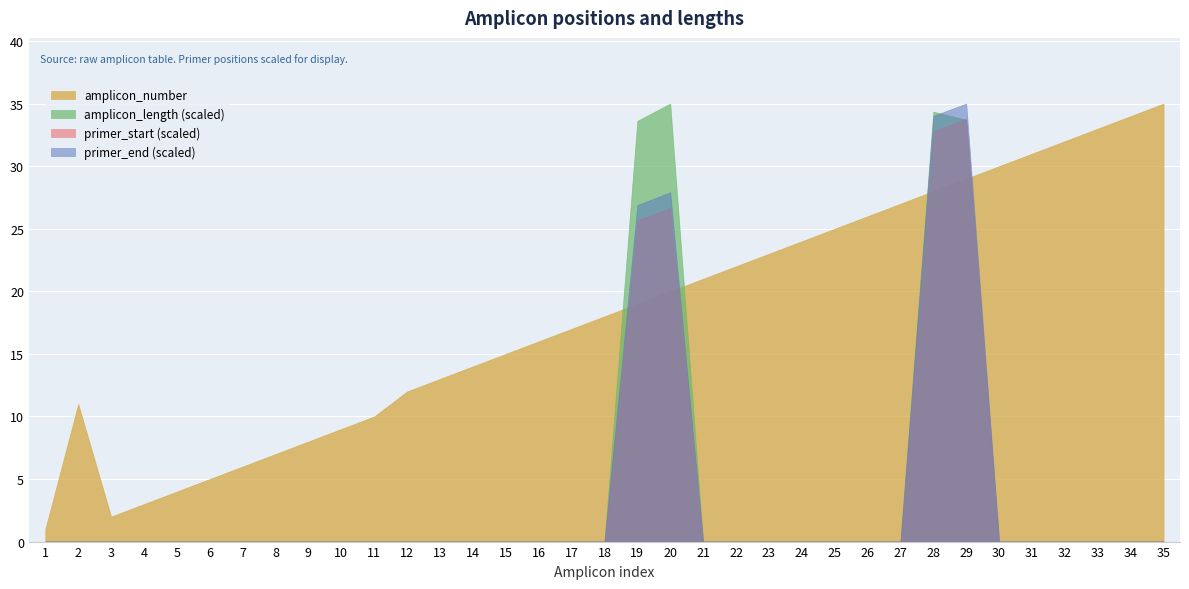

What is the approximate value of primer_start at 19, to the nearest 50?

7700